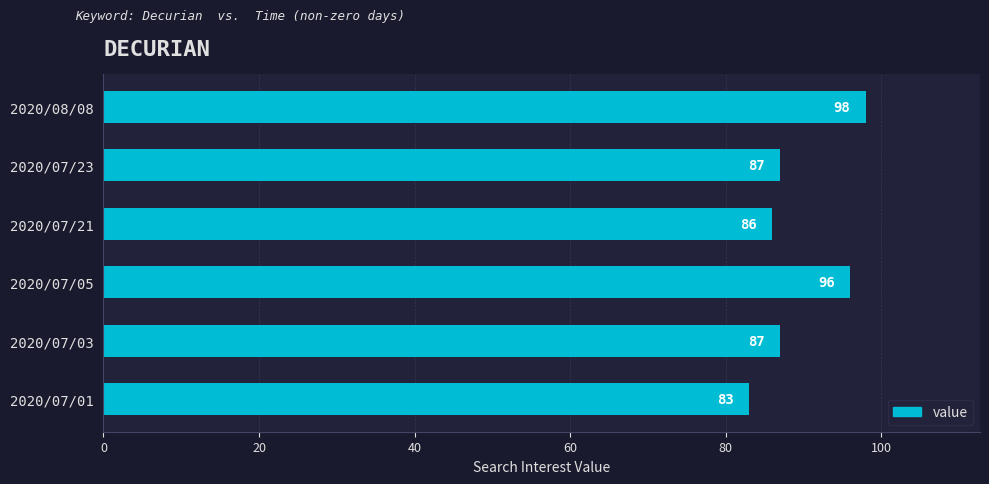

What is the change in value from 2020/07/01 to 2020/07/05?

+13